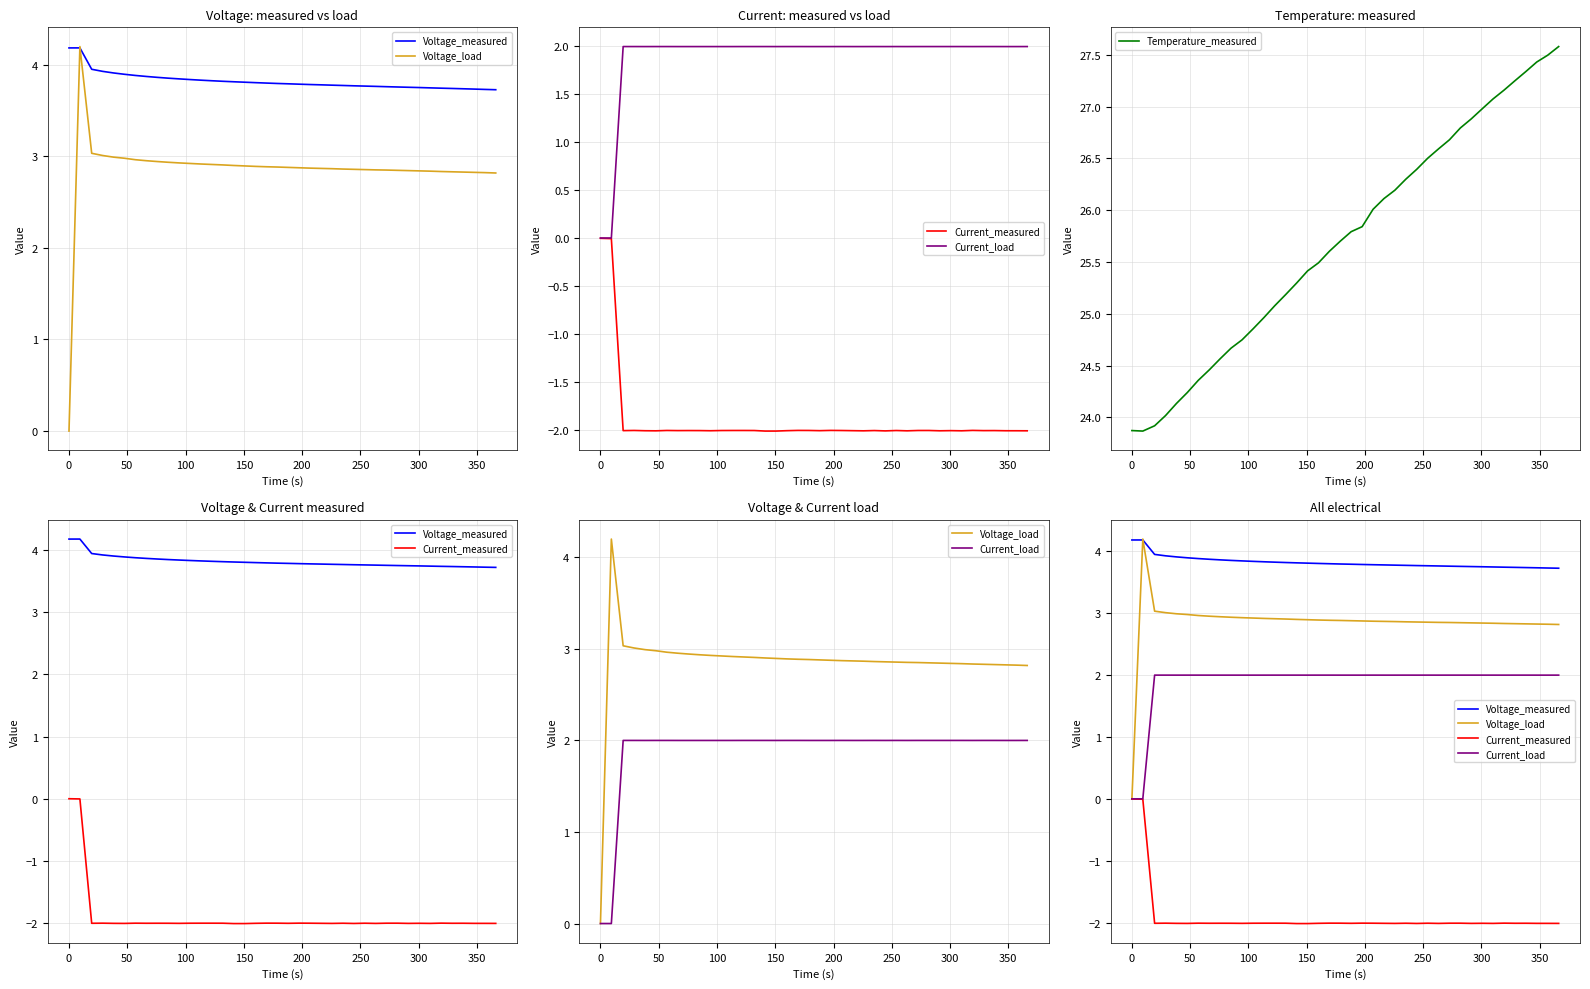

What is the minimum value for Temperature_measured?

23.9